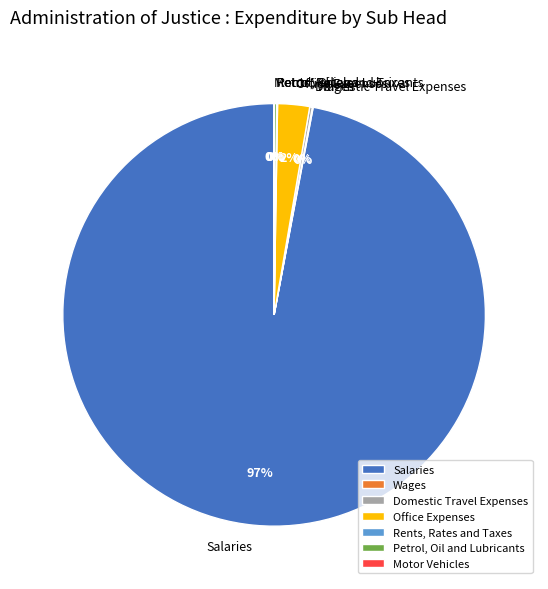

Is there a majority slice in this chart?

Yes